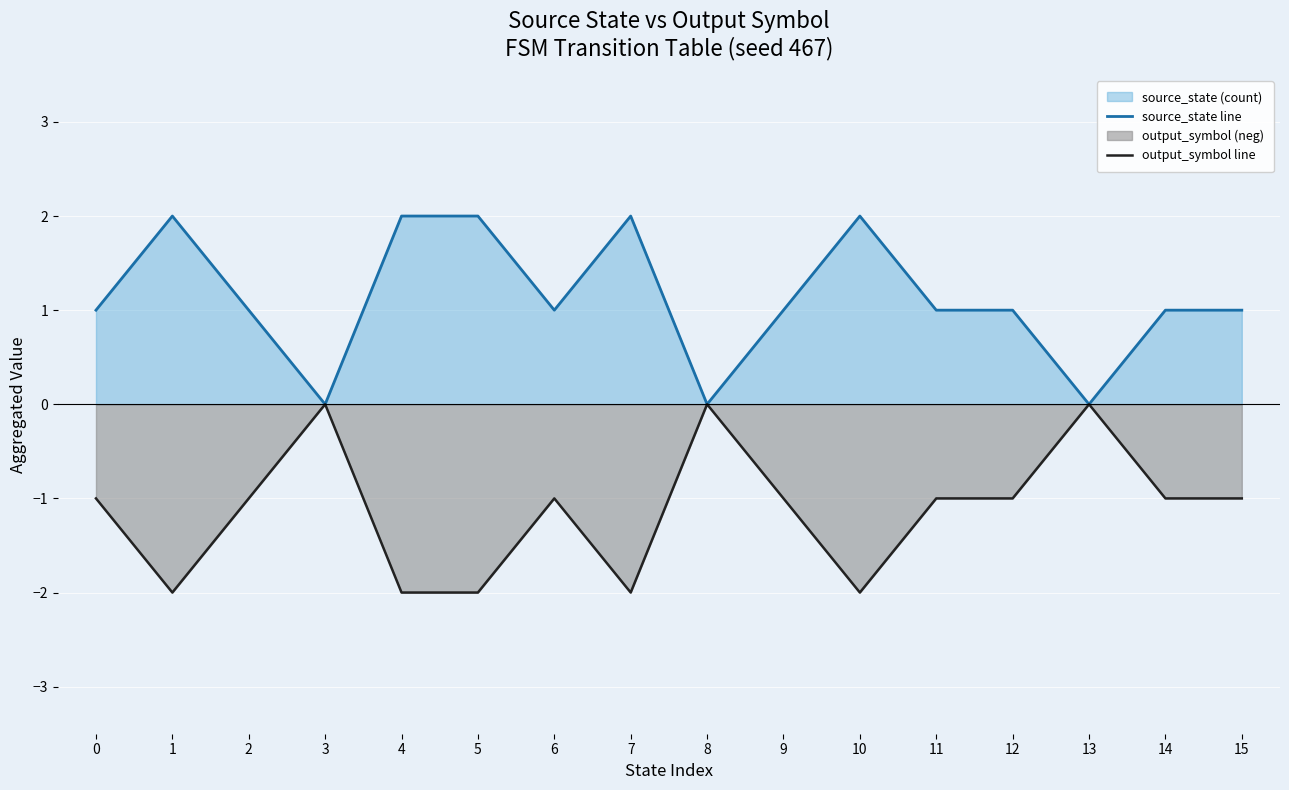

The value of output_symbol line at 7 is -1. True or false?

False